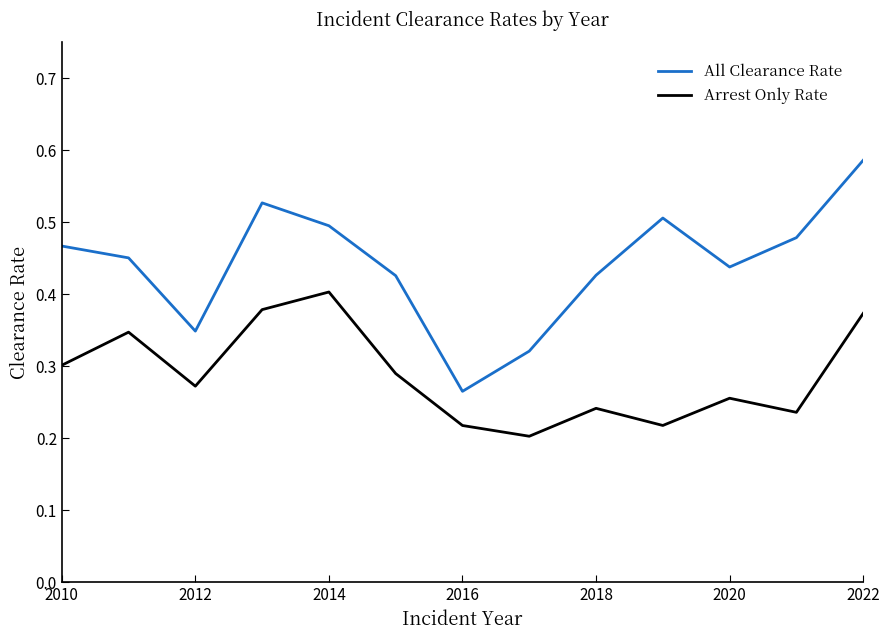

What are all the series names shown in the legend?

All Clearance Rate, Arrest Only Rate